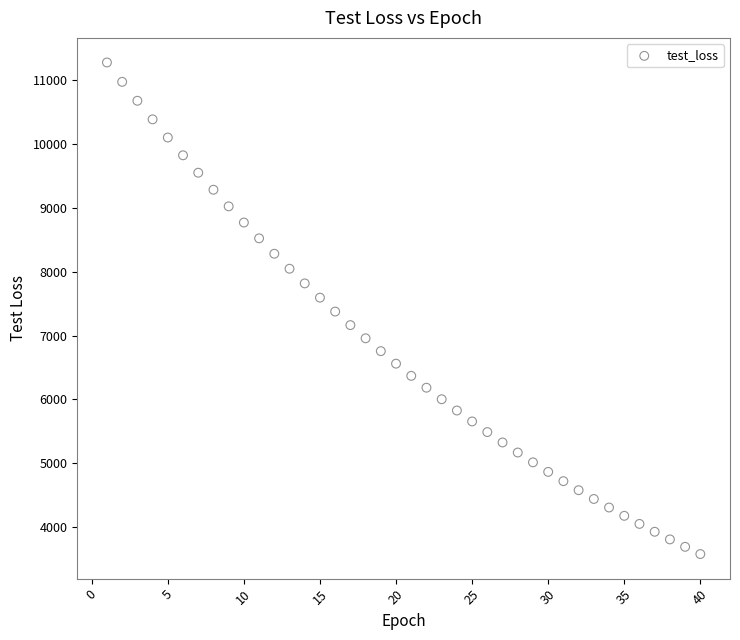

What is the range of X values (max minus min)?

39.0